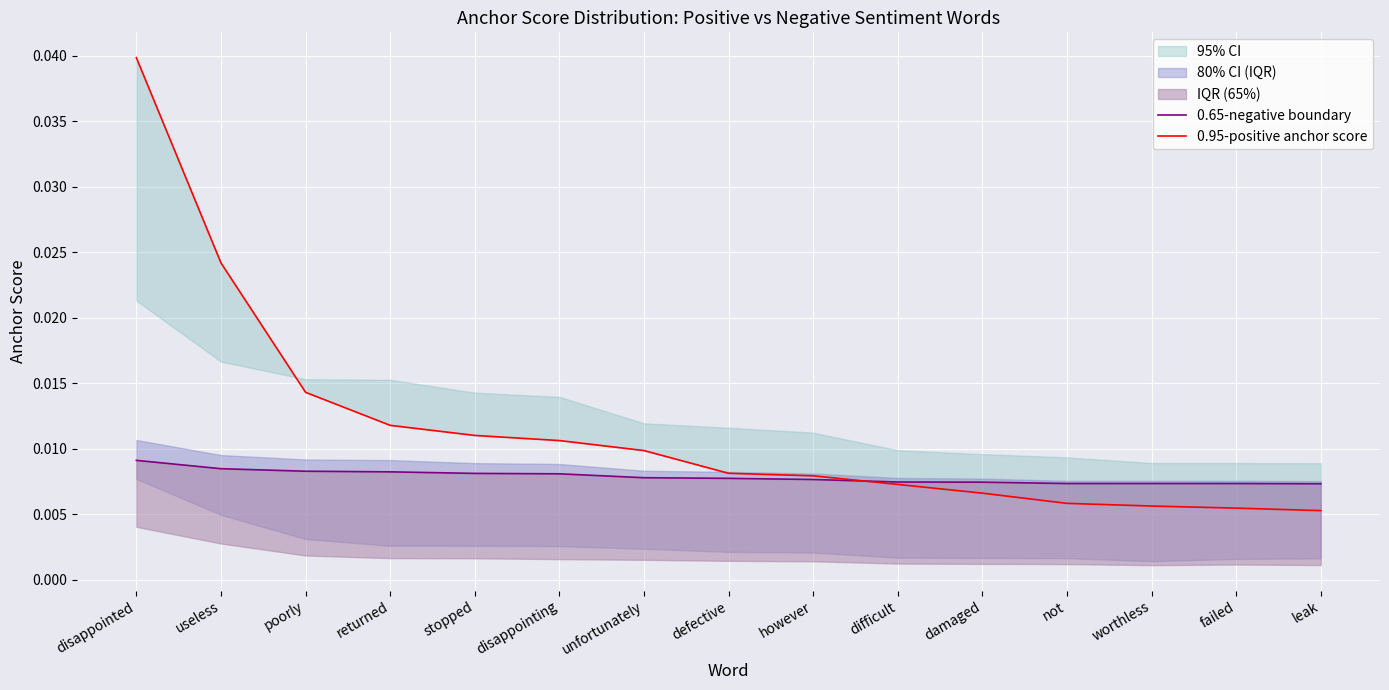

True or false: 0.65-negative boundary has a value of 0.0 at leak.

False